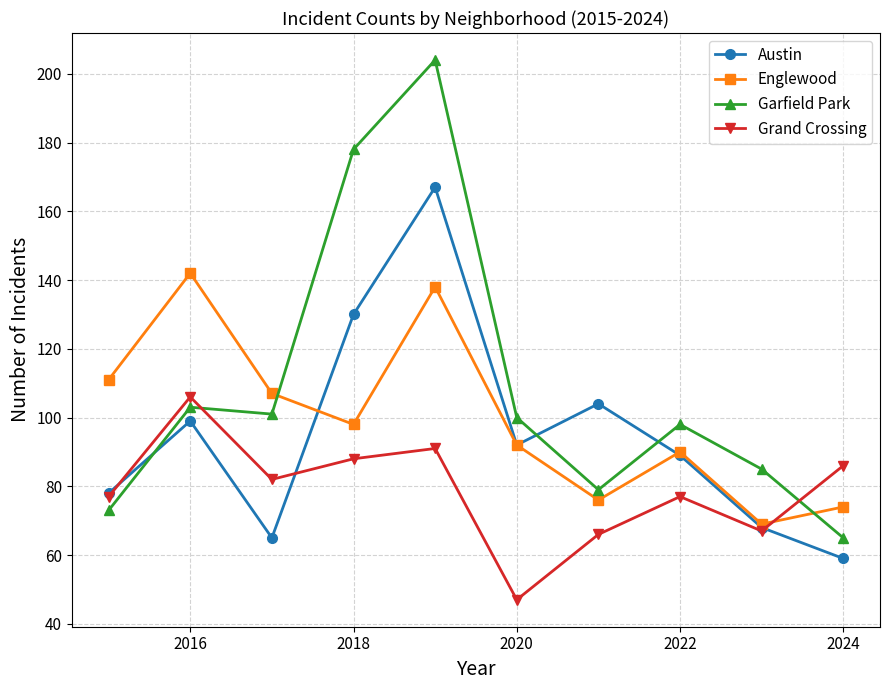

What is the value of the Austin point at the 5th from the left?

167